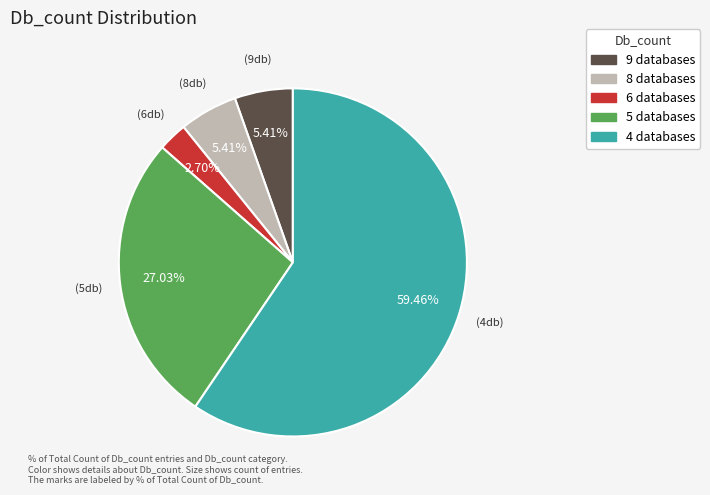

Which category accounts for the majority?

4 databases